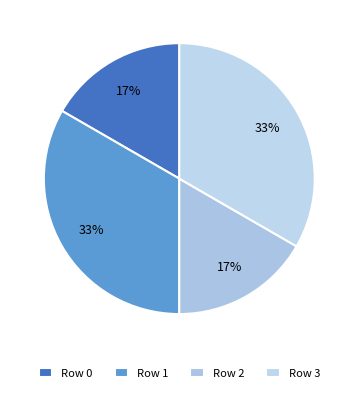

Is Row 2 the majority of the pie?

No